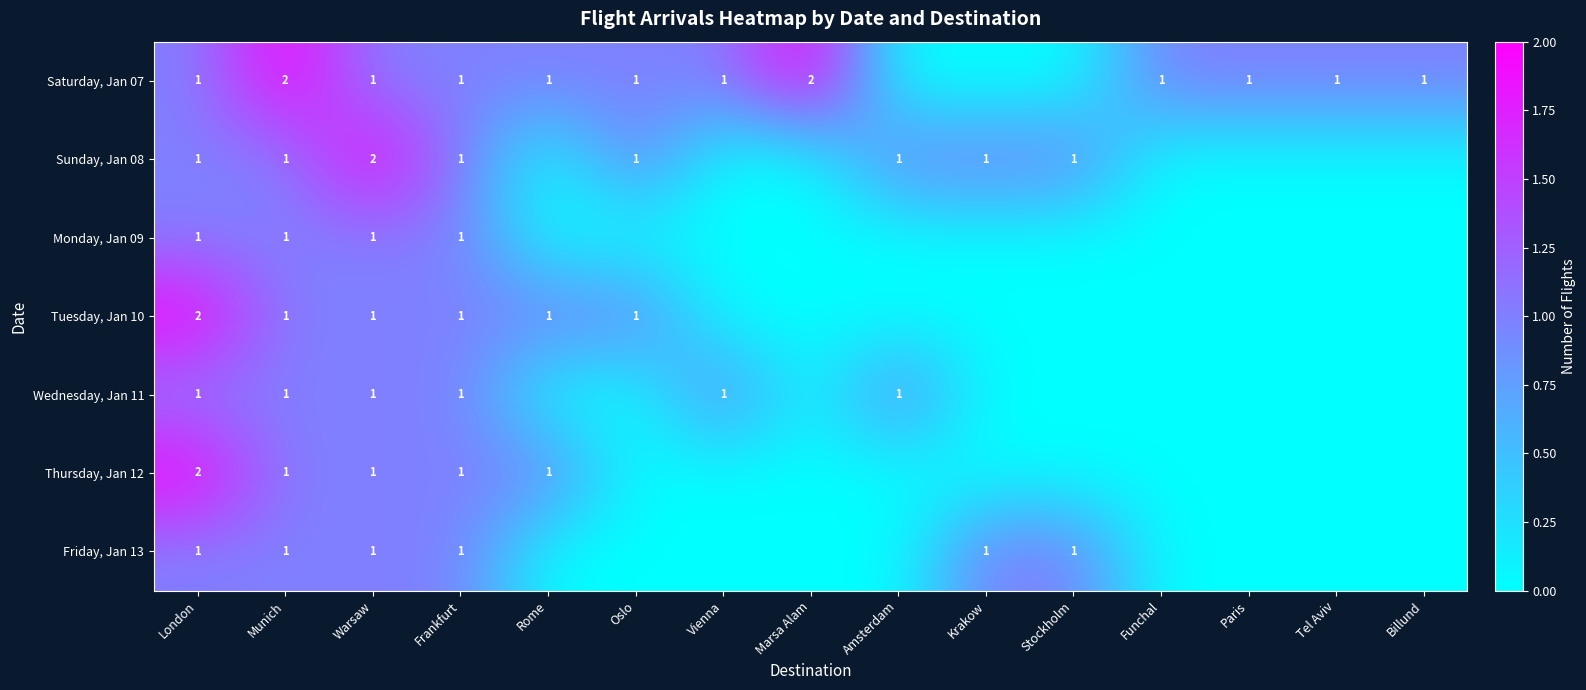

What is the maximum value for row_1?

2